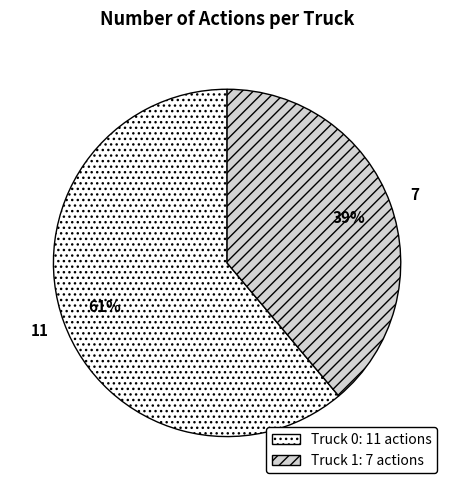

To the nearest percent, what portion does Truck 0 represent?

61%